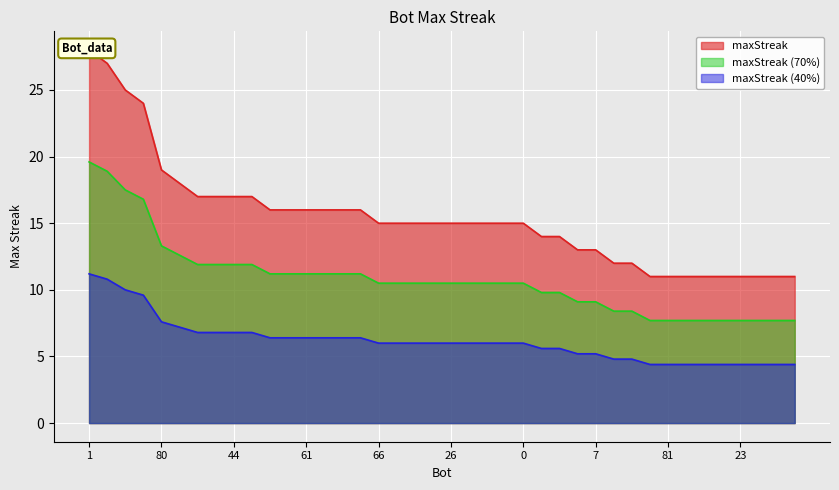

How many lines are shown in the chart?

1